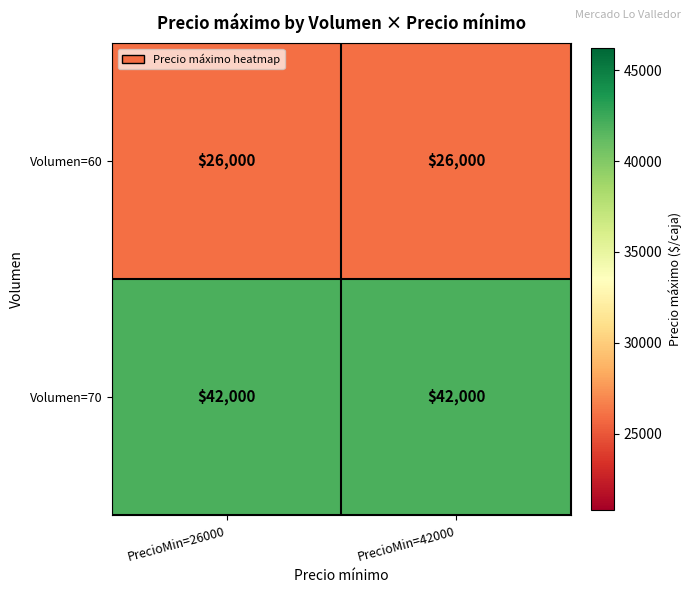

Rank the series by their maximum value, from lowest to highest.

Volumen=60, Volumen=70